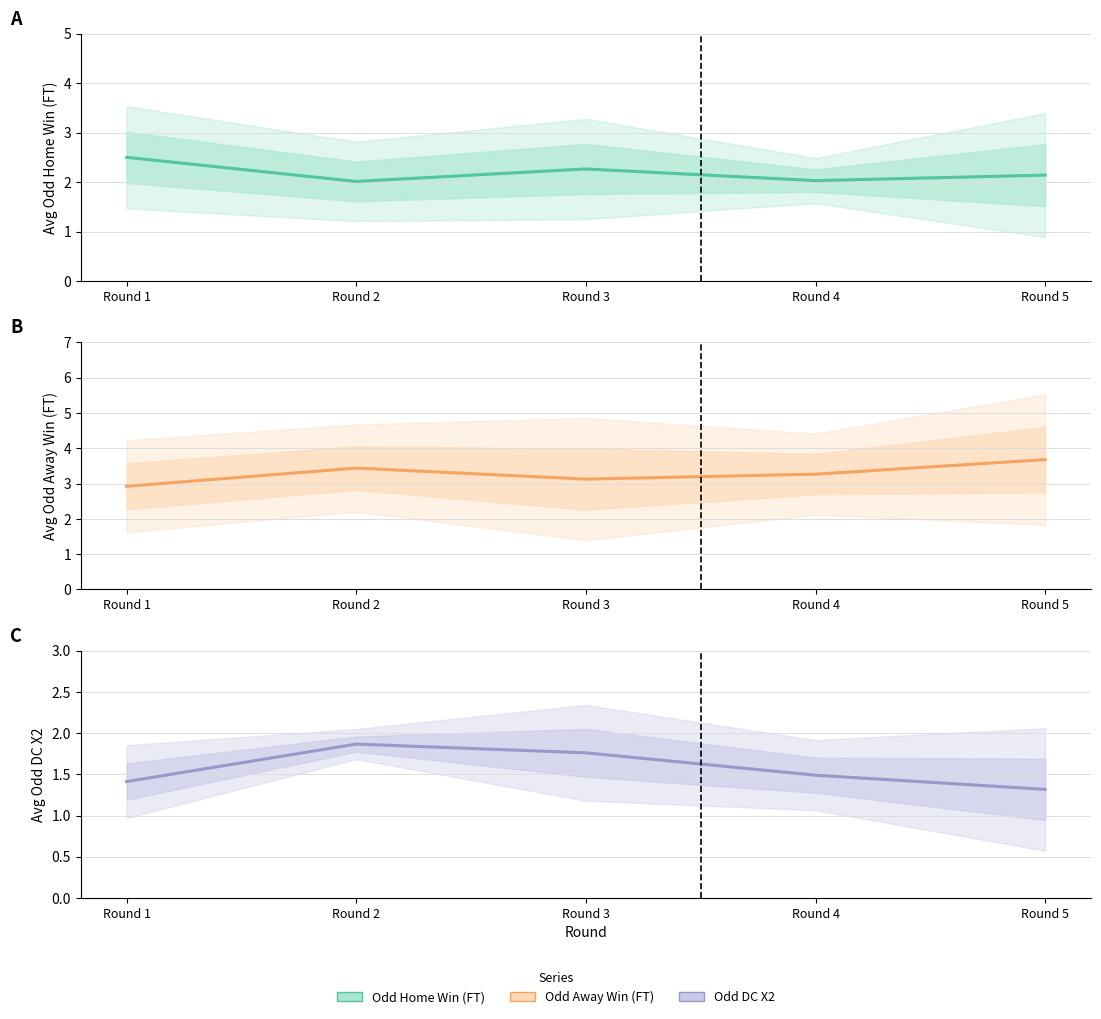

What is the value of the Odd DC X2 point at the 4th from the left?

1.5